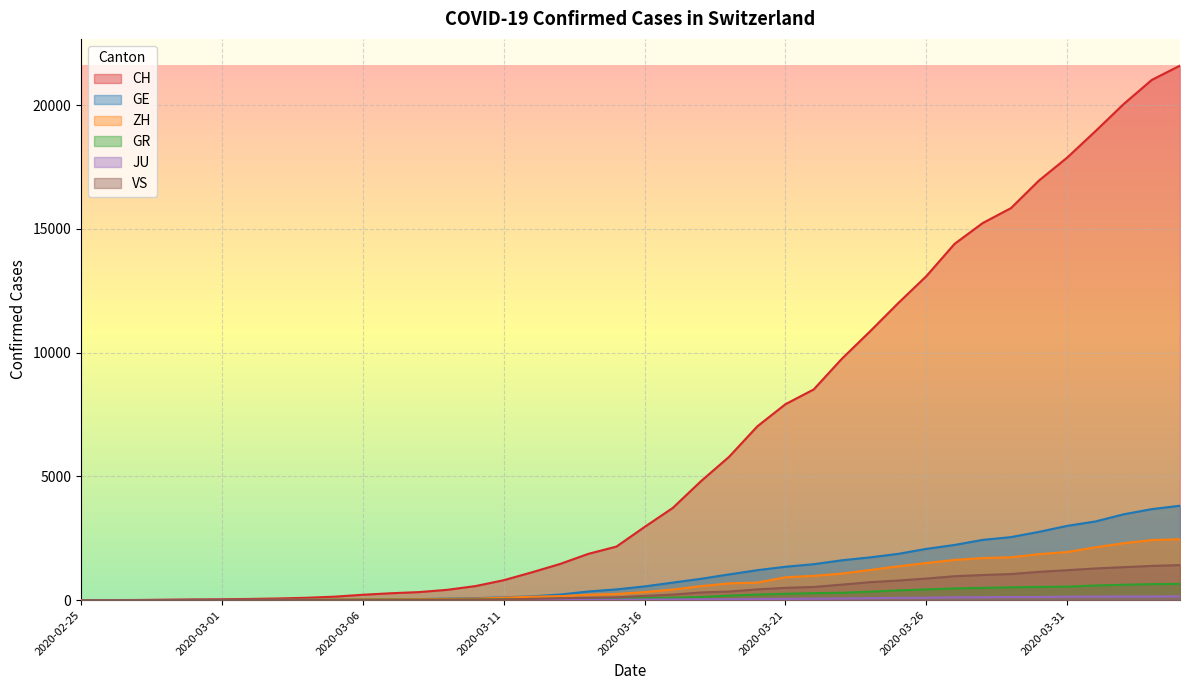

What is the difference between the highest and lowest values at 2020-03-21?

7864